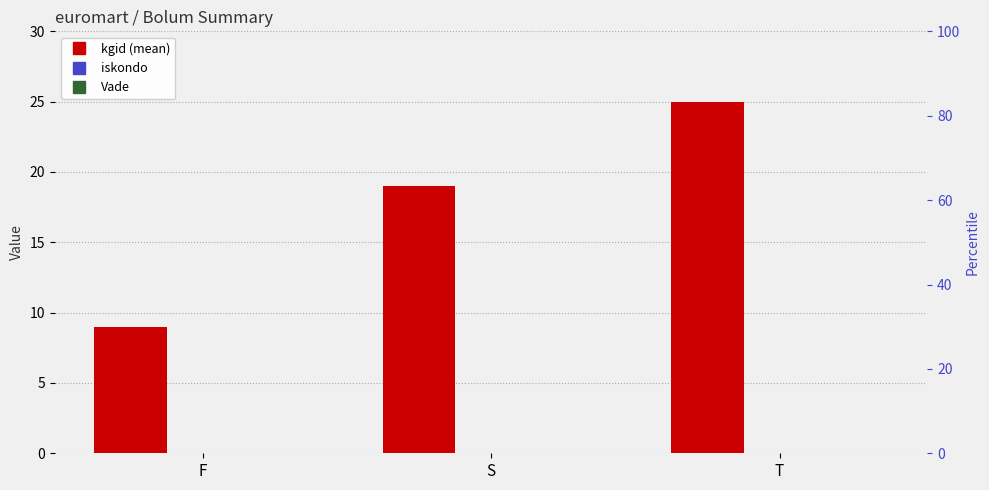

Does the chart contain any negative values?

No